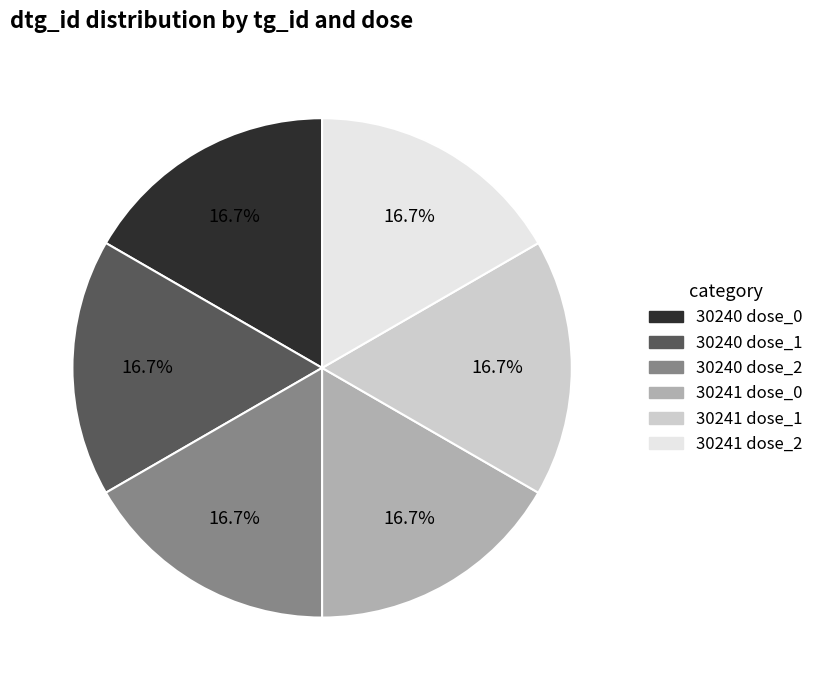

What percentage is NOT represented by 30241 dose_1?

83.3%